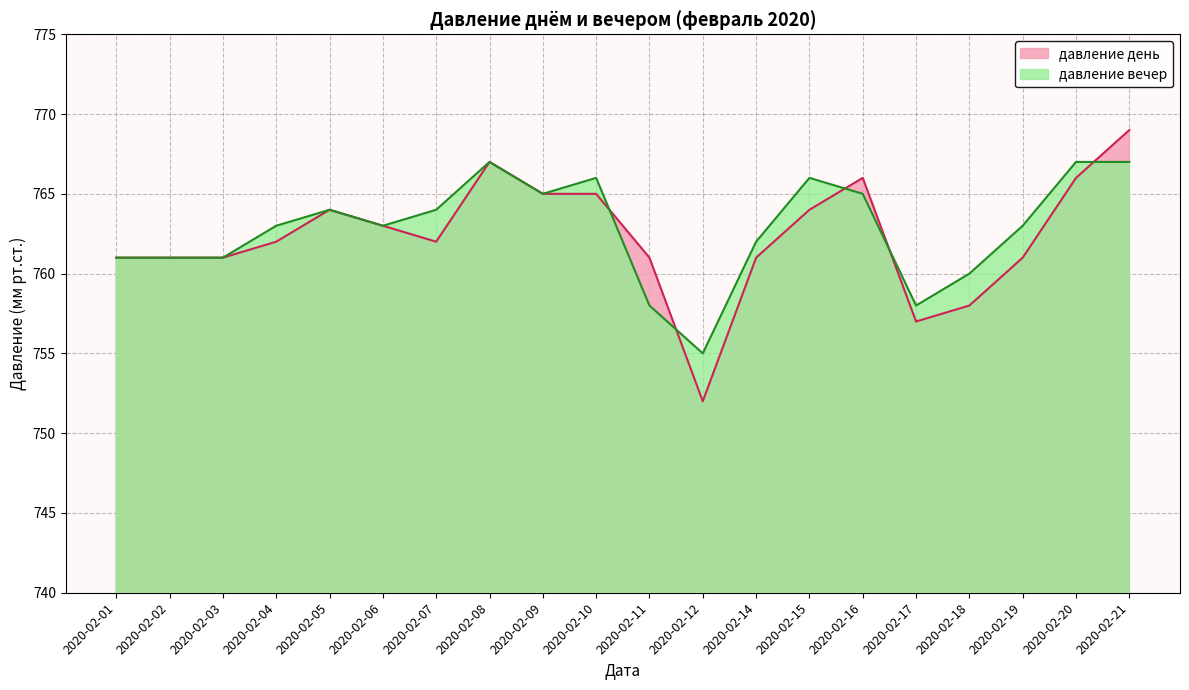

Rank the series at 2020-02-16 from lowest to highest value.

давление вечер, давление день